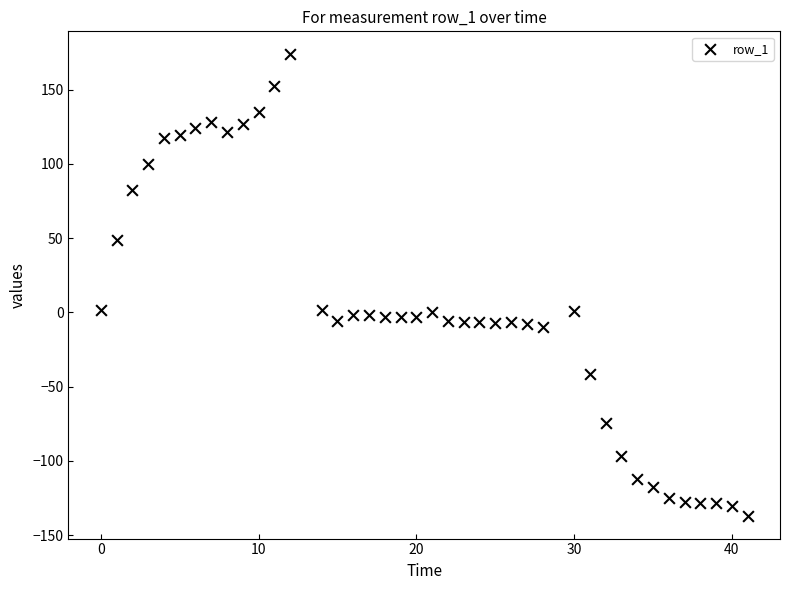

What is the range of Y values (max minus min)?

310.5